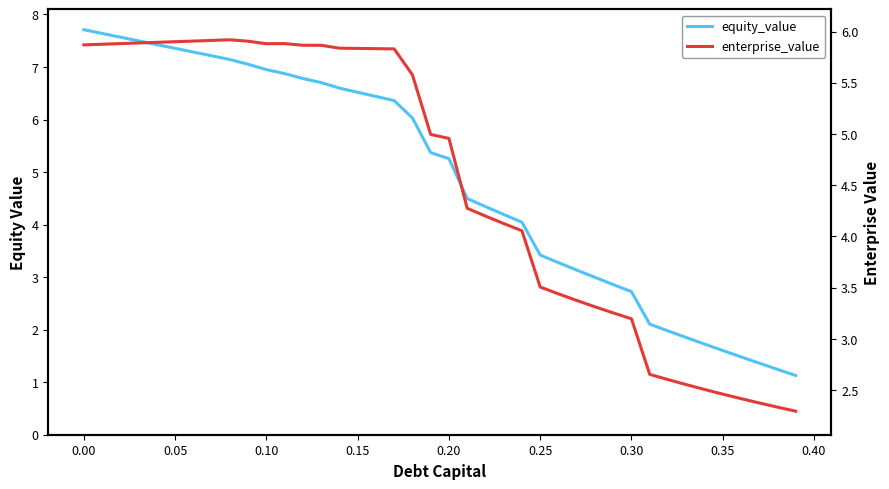

The equity_value series shows 4.4 at 0.30. True or false?

False